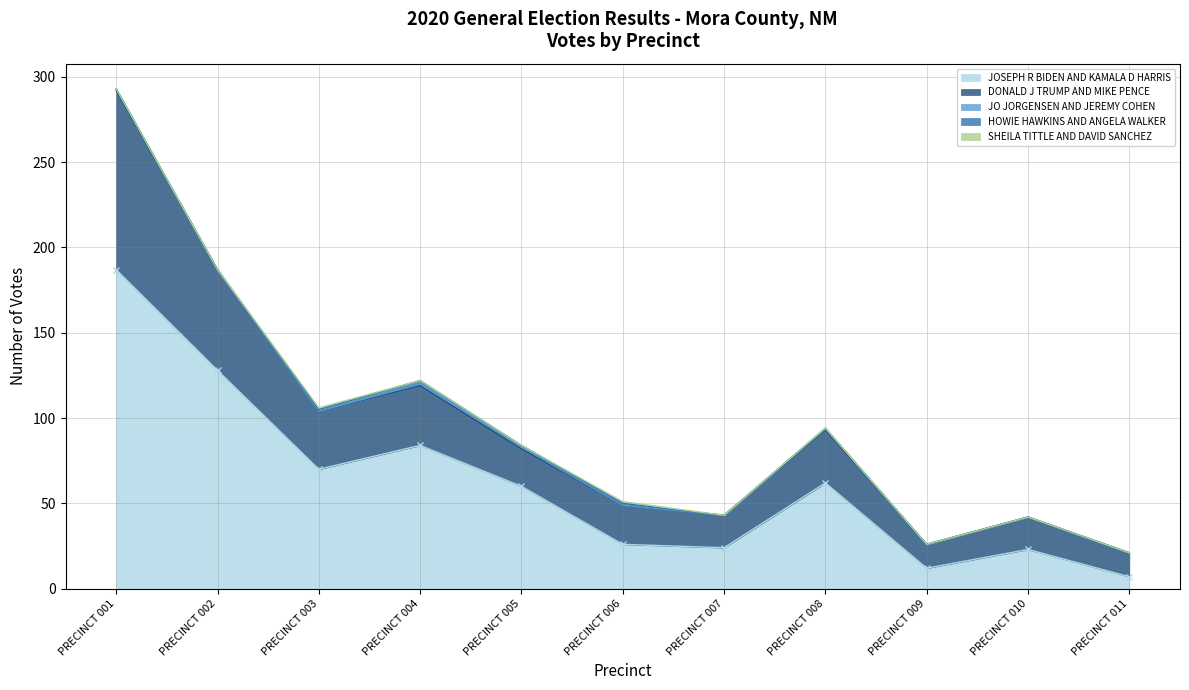

Between PRECINCT 008 and PRECINCT 010, which series saw the biggest shift?

JOSEPH R BIDEN AND KAMALA D HARRIS